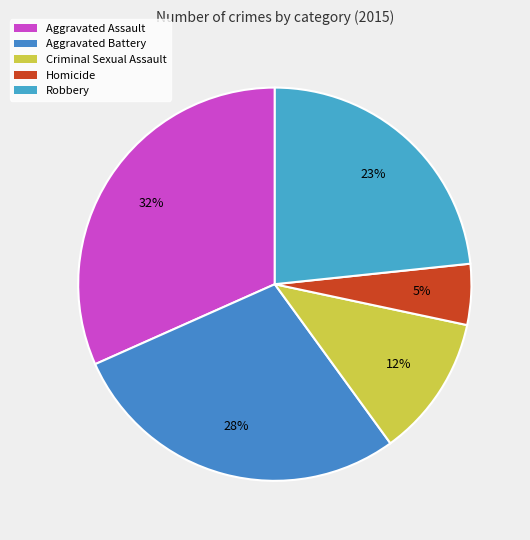

Count the number of slices in the pie.

5